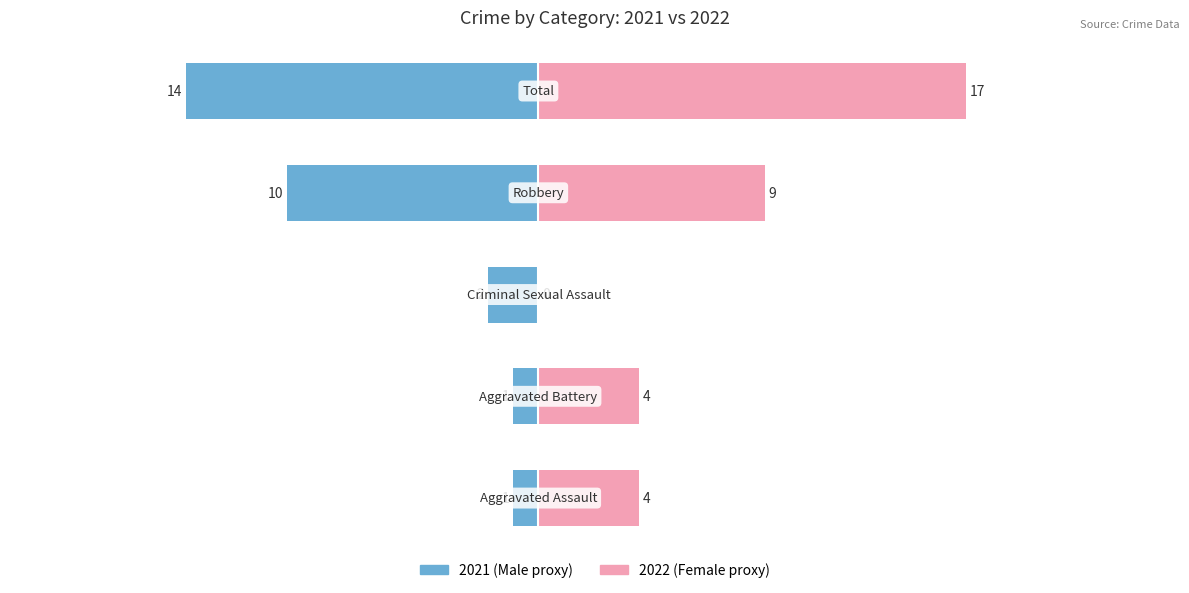

Which series has the largest total across all categories?

Female